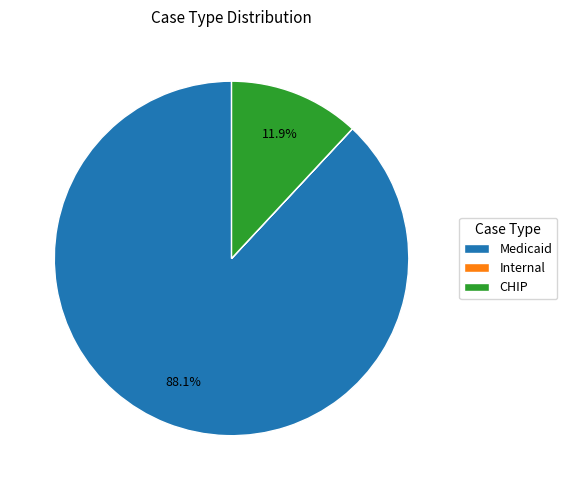

What percentage do Medicaid and CHIP together represent?

100.0%